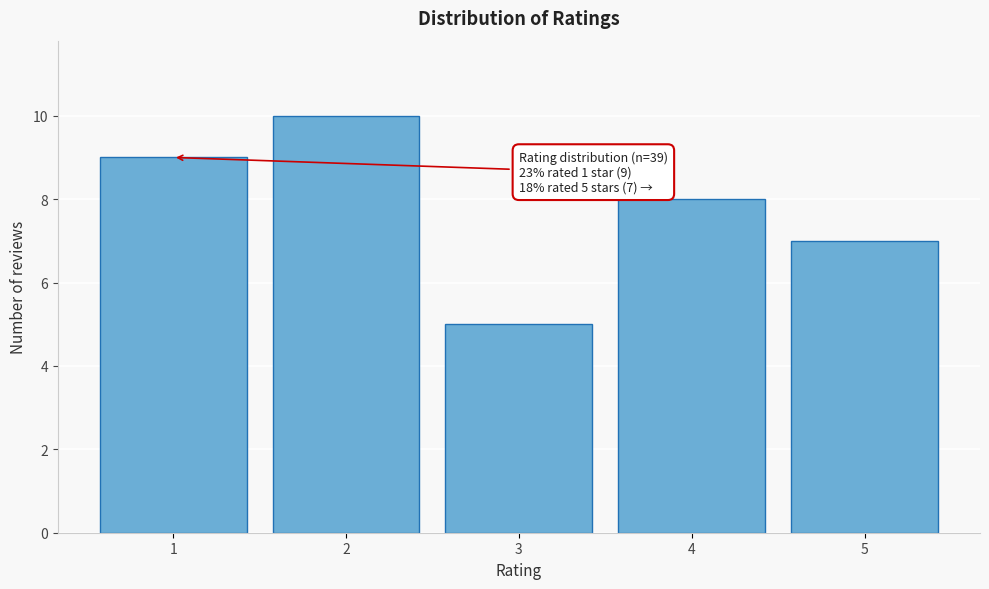

Reading left to right, extract all data points from this chart.

9	10	5	8	7